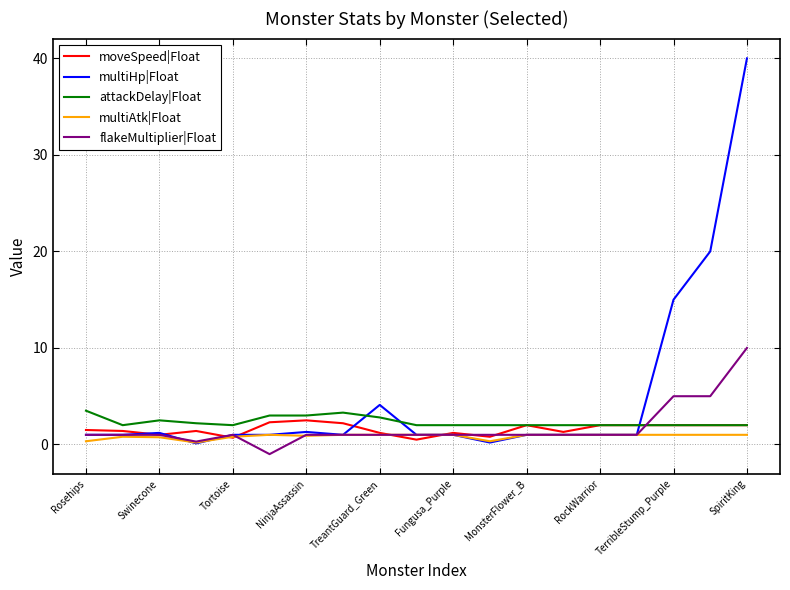

What is the maximum value shown in the chart?

40.0